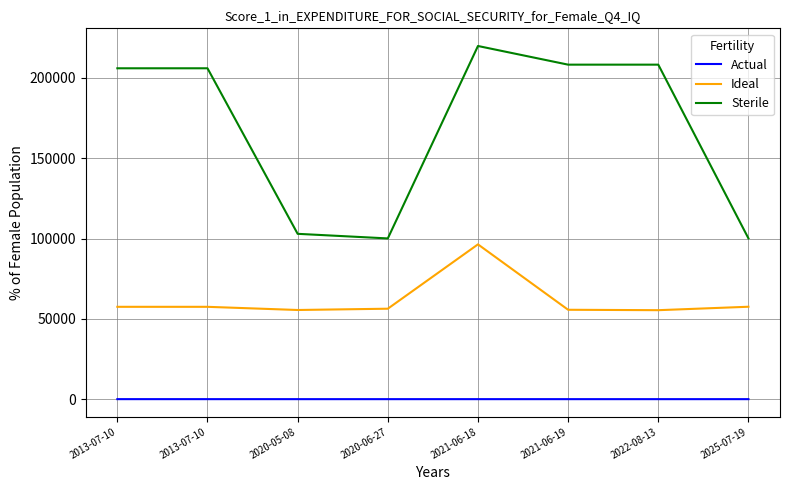

The Actual series shows 1 at 2020-06-27. True or false?

False